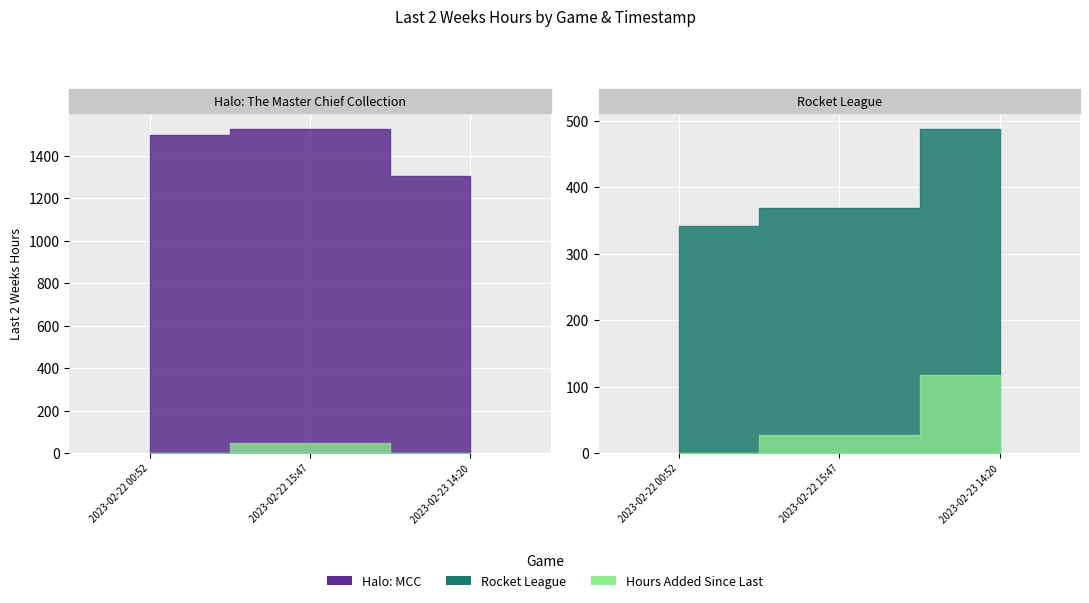

Reading right to left, list all the values displayed in this chart.

Halo: The Master Chief Collection: 1303	1523	1498
Rocket League: 487	369	342